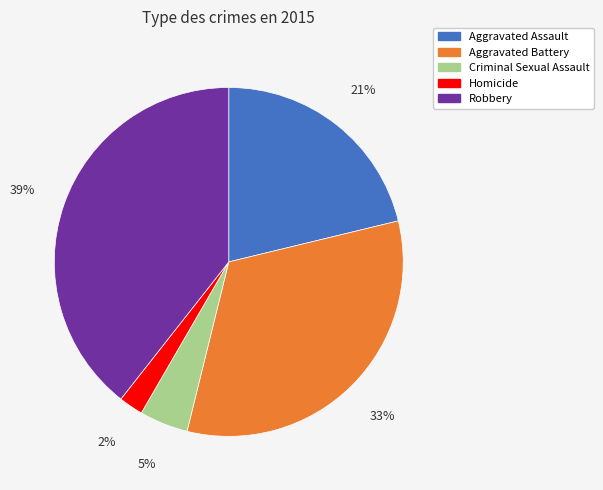

Is it true that Aggravated Assault is 21% of the pie?

True